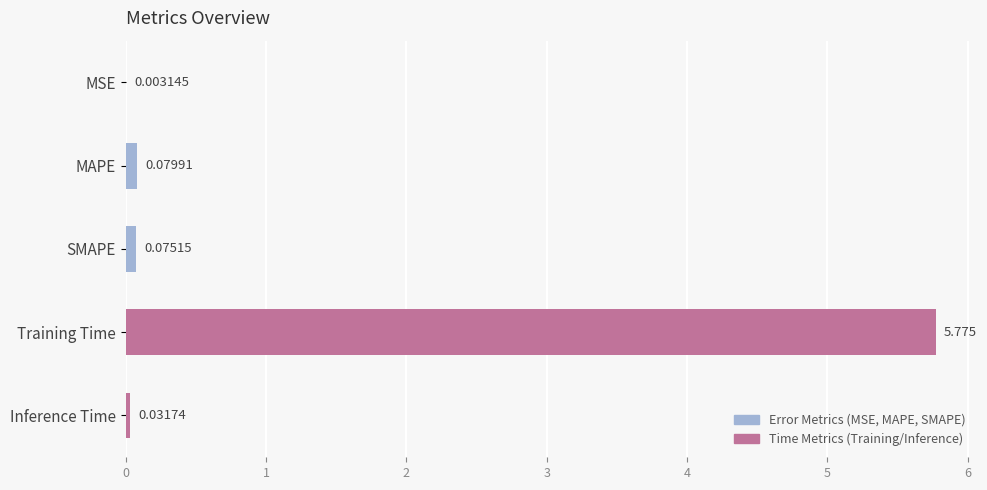

At which category does the chart reach its peak across all series?

Training Time